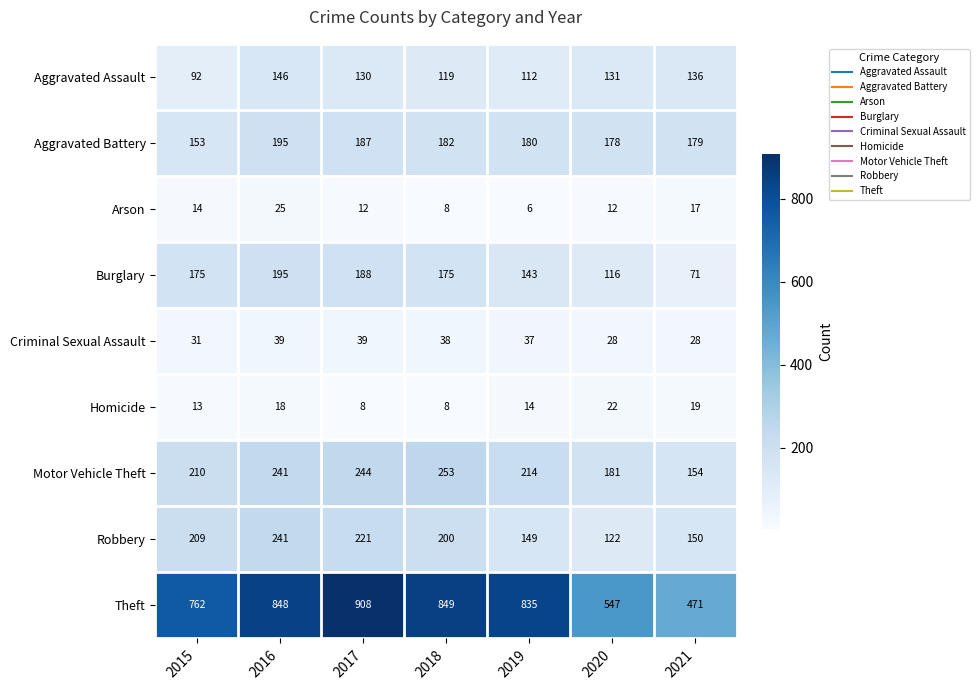

How many categories are shown in the chart?

7